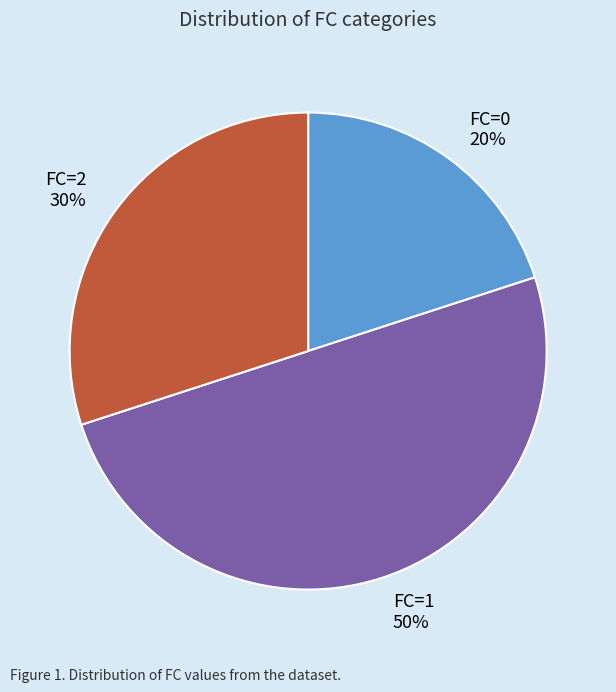

Which has a higher value, FC=0 or FC=2?

FC=2